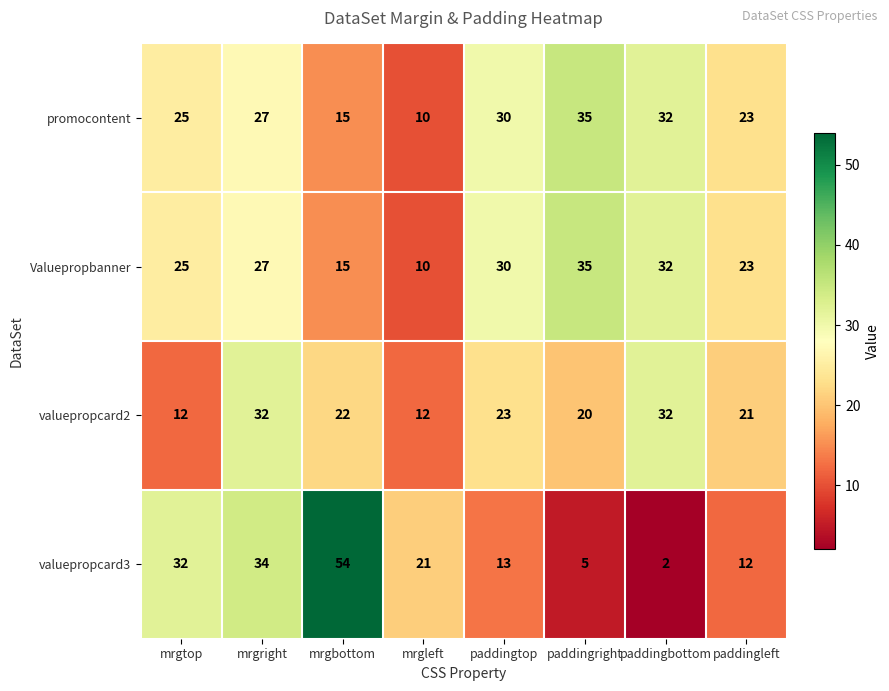

Rank the categories by Valuepropbanner value from lowest to highest.

mrgleft, mrgbottom, paddingleft, mrgtop, mrgright, paddingtop, paddingbottom, paddingright